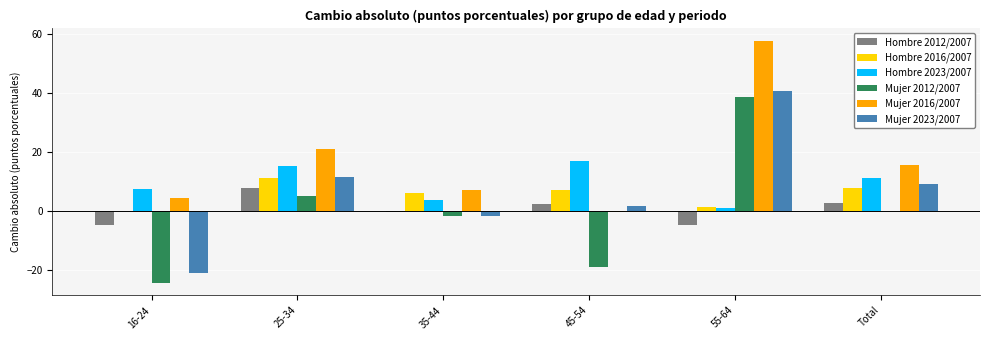

Read the Hombre 2023/2007 value at 45-54.

17.0